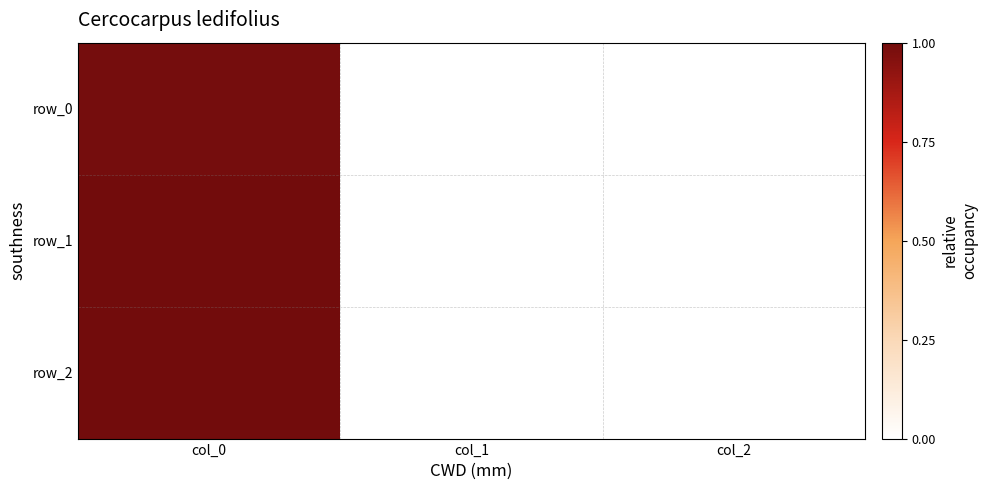

List the series in order of their overall mean, highest first.

row_2, row_1, row_0